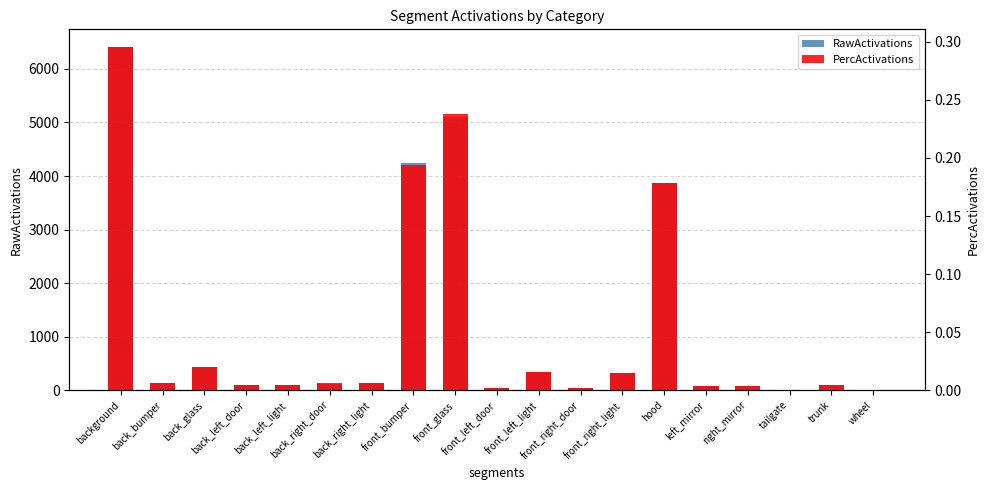

What is the sum of all RawActivations values?

21660.1